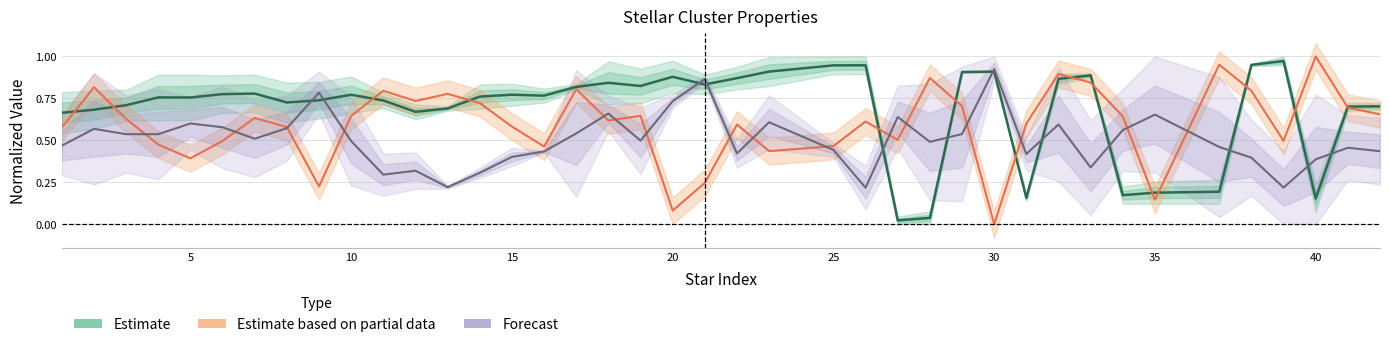

In Forecast, how many points are higher than both neighbors (excluding endpoints)?

12